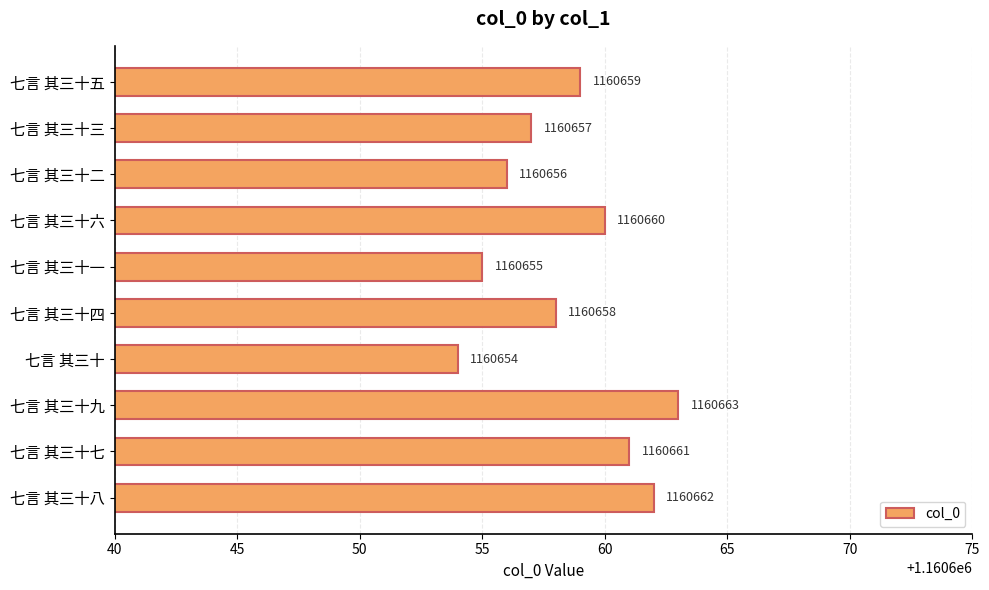

What is the difference between the values at 七言 其三十二 and 七言 其三十六?

4